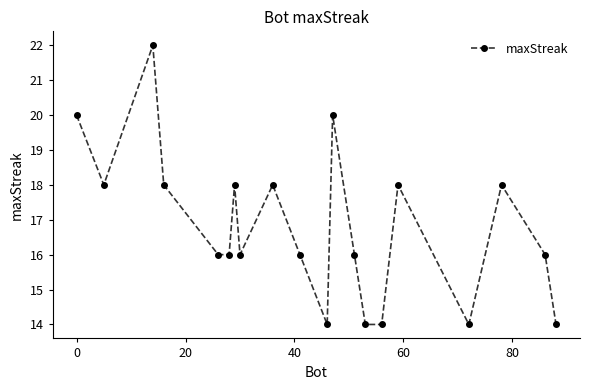

How many interior local peaks (higher than both neighbors) does the data have?

6